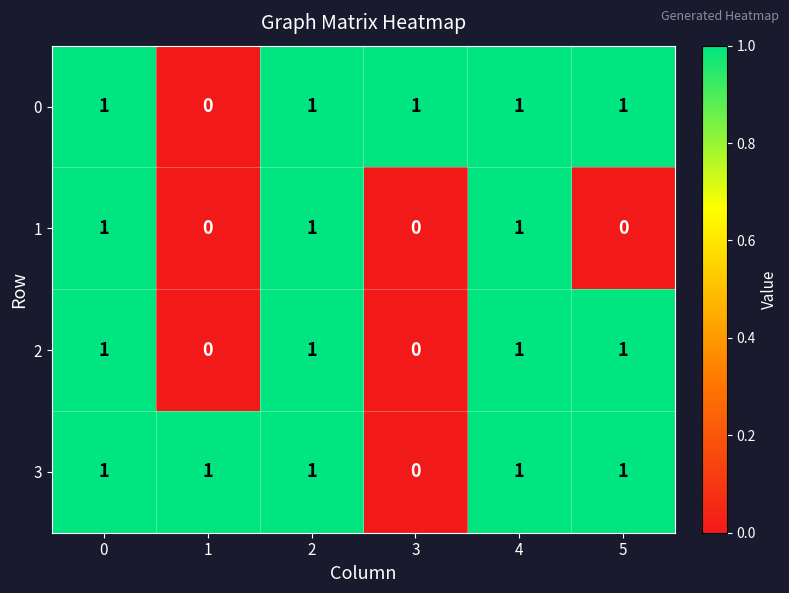

What is the sum of all 1 values?

3